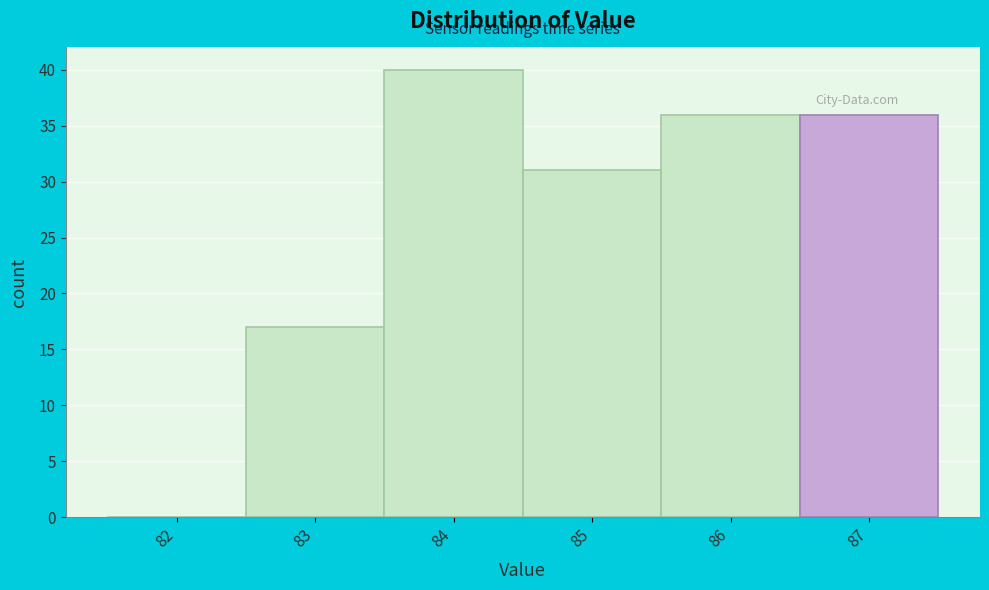

Reading right to left, list all the values displayed in this chart.

87=36	86=36	85=31	84=40	83=17	82=0